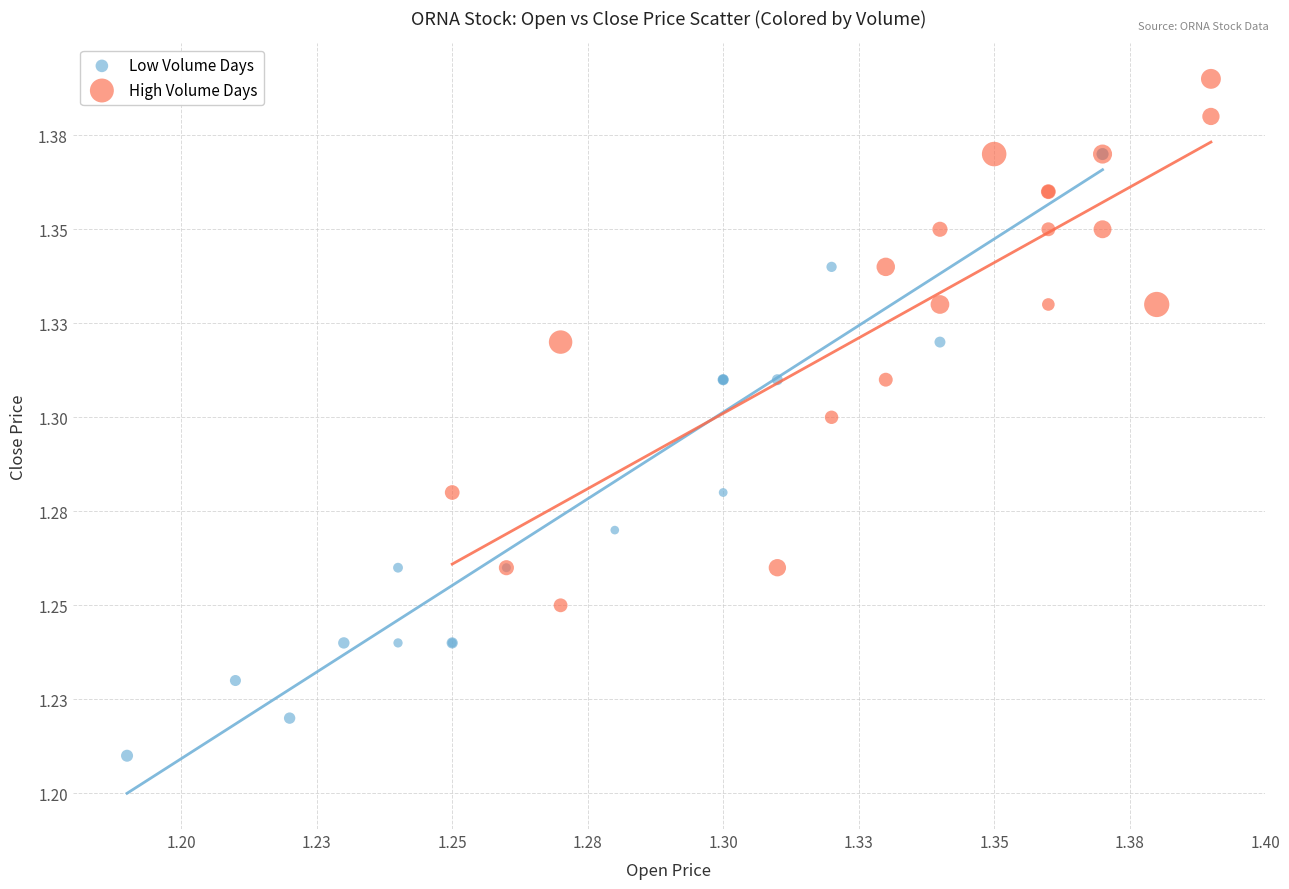

What are all the series names shown in the legend?

Low Volume Days, High Volume Days